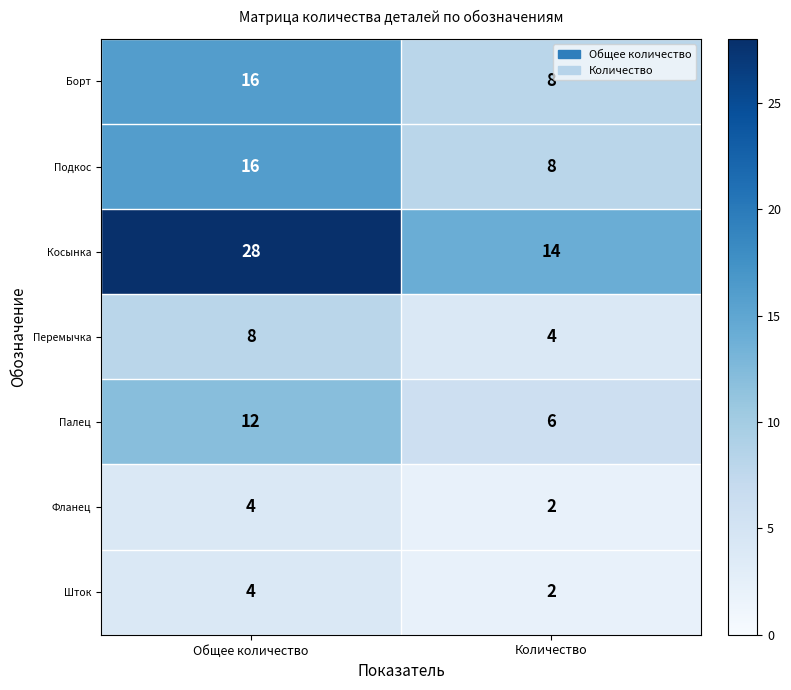

At which category is the sum across all series the highest?

Общее количество